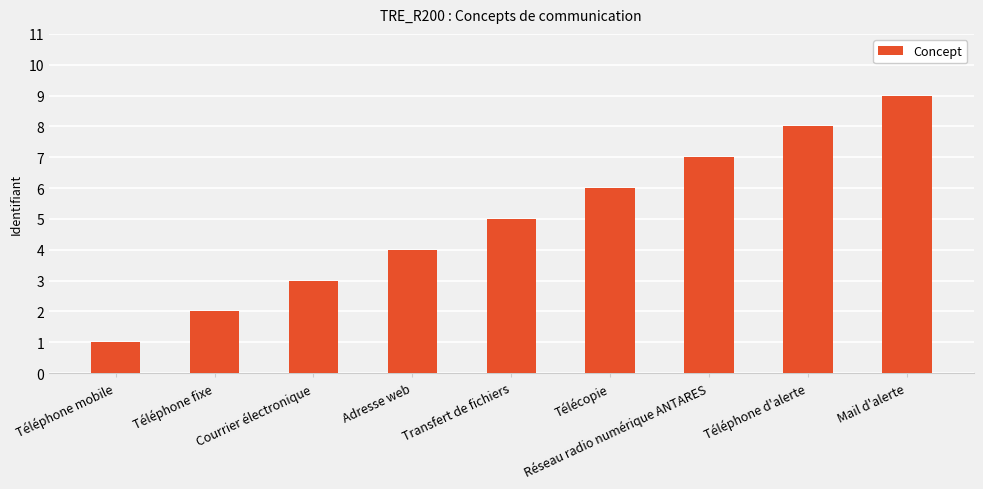

At which label is the value closest to 5?

Transfert de fichiers